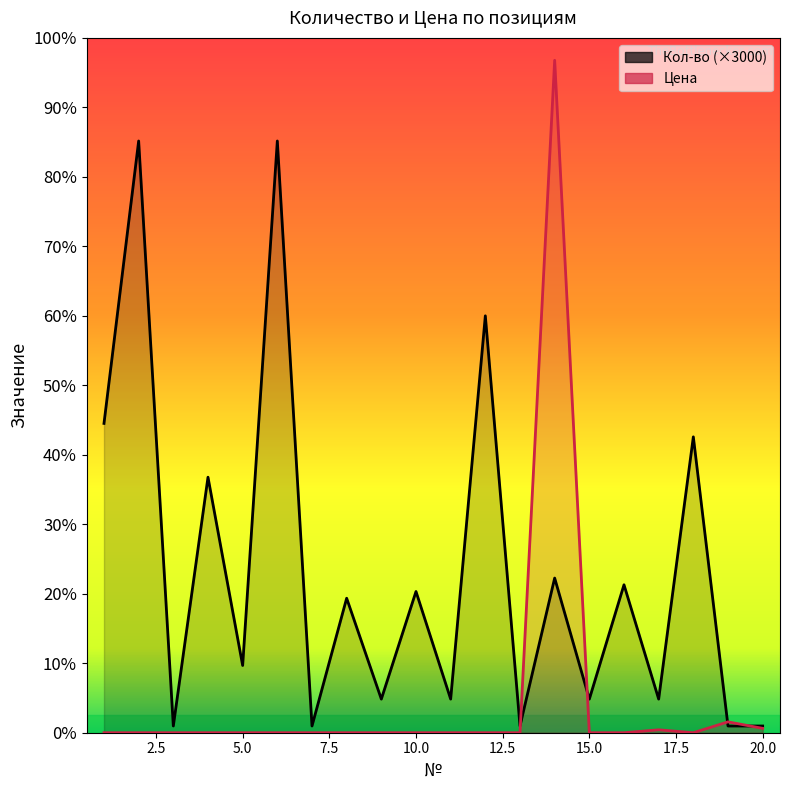

The Кол-во series shows 39631 at 5. True or false?

False